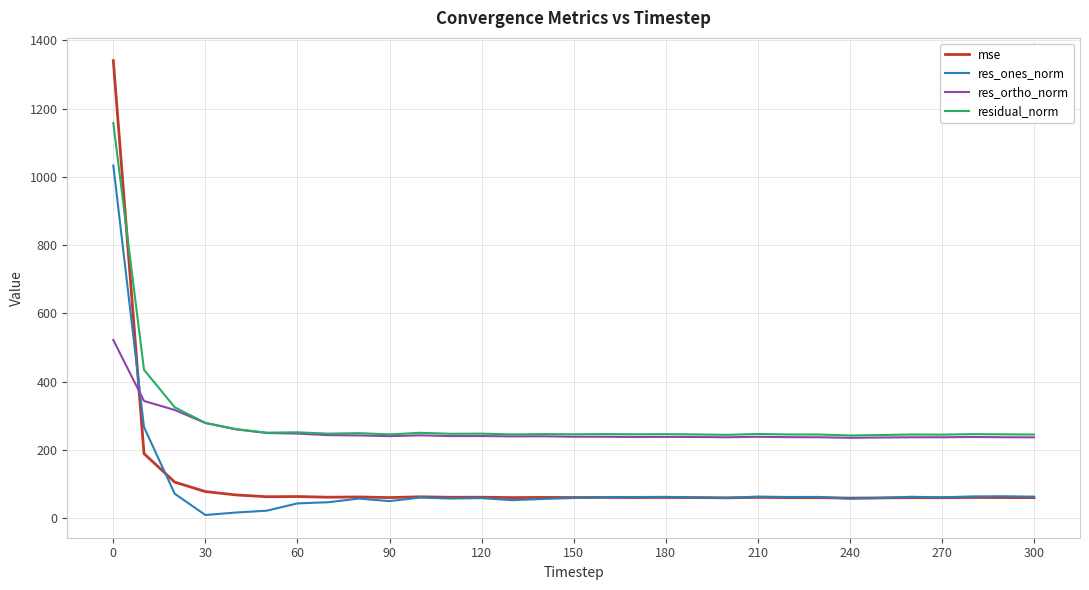

List the series in order of their peak value, lowest first.

res_ortho_norm, res_ones_norm, residual_norm, mse